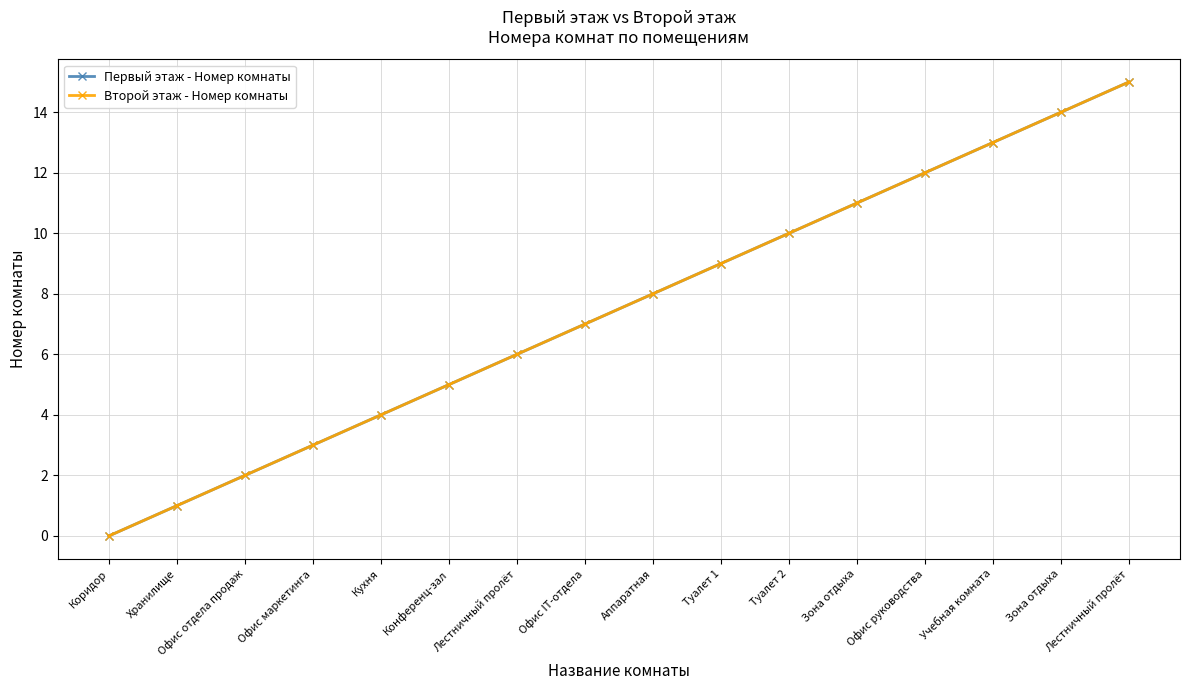

What is the label of the 1st point from the left?

Коридор